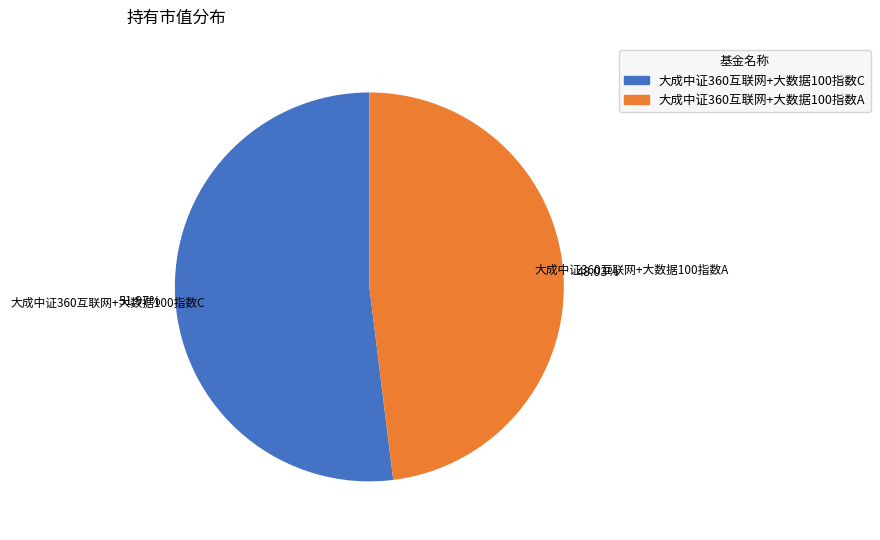

True or false: 大成中证360互联网+大数据100指数C accounts for 61% of the total.

False